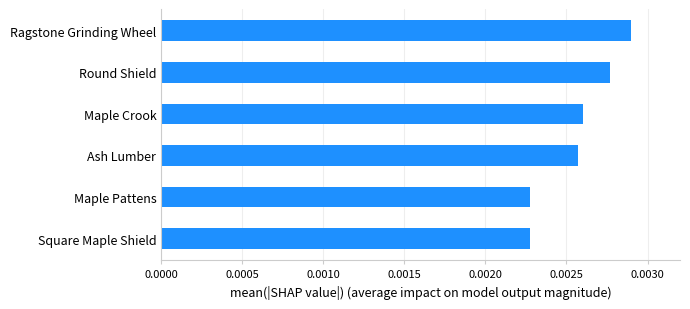

How many values are between 0 and 1?

6